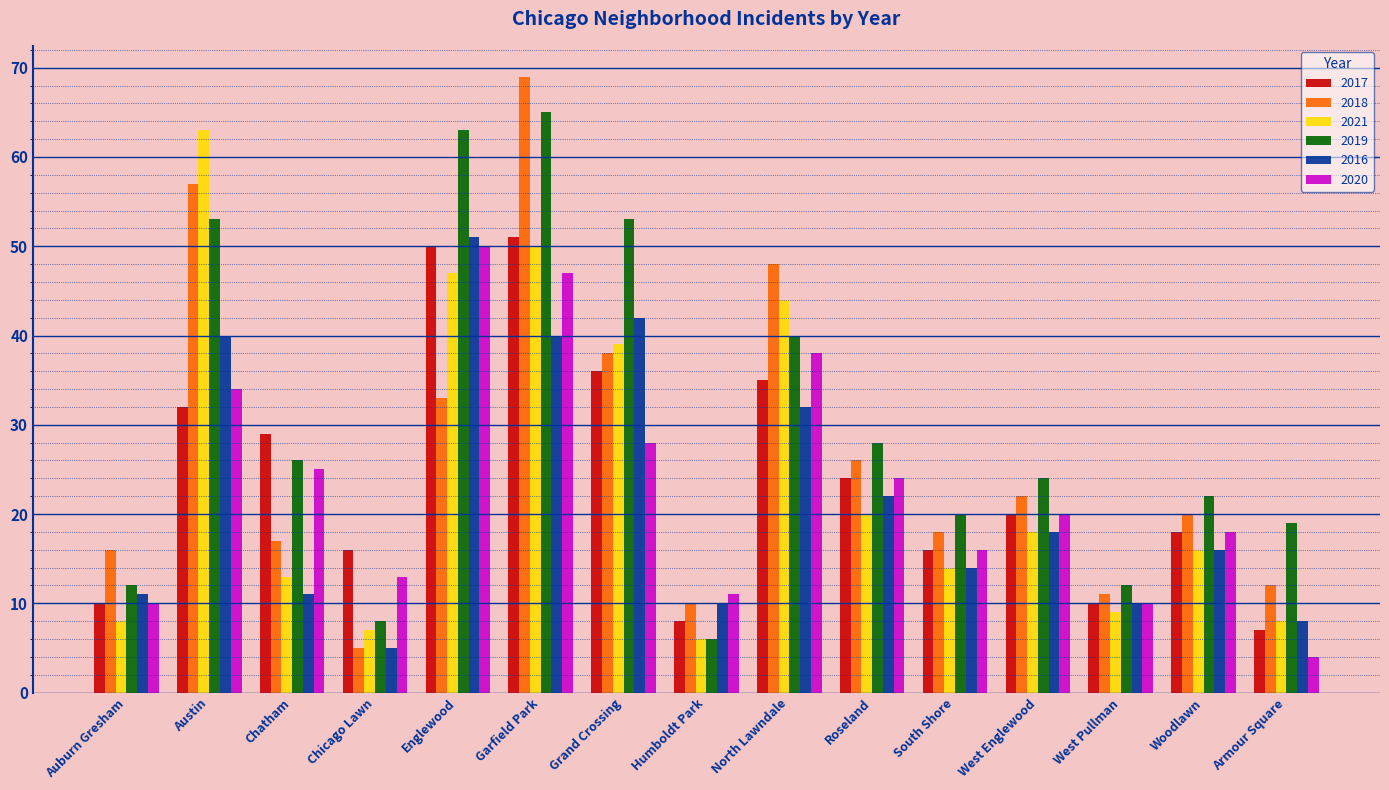

The value of 2017 at Englewood is 50. True or false?

True